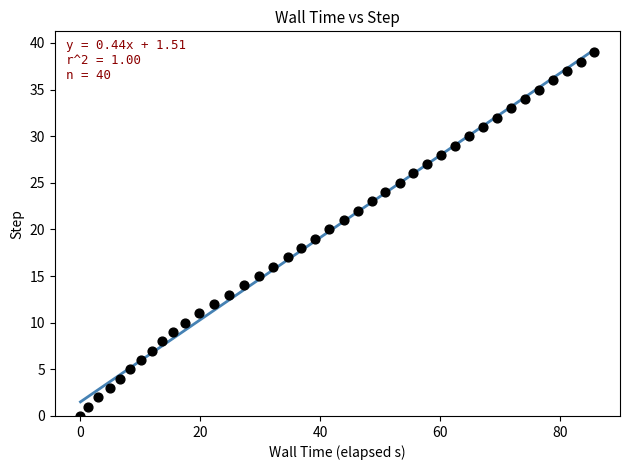

What is the range of Y values (max minus min)?

39